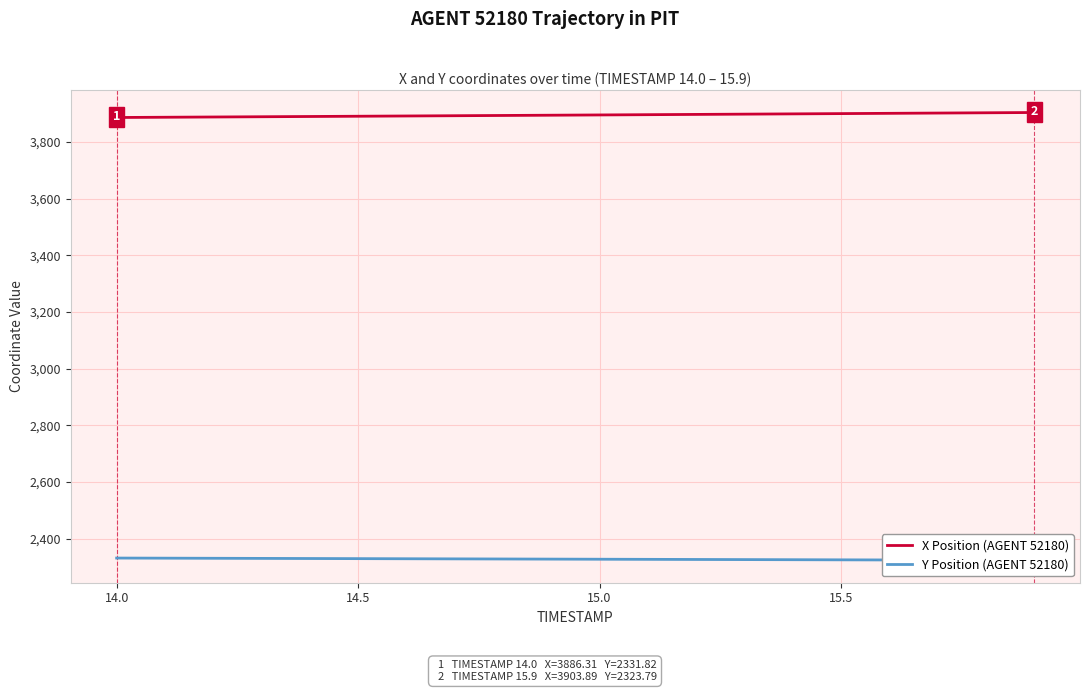

What is the lowest value of the X Position (AGENT 52180) series?

3886.3